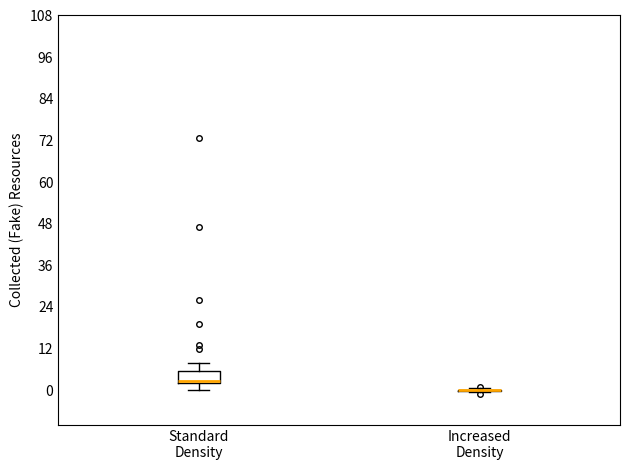

Reading left to right, read every box against the y-axis: the position of its median line, the range the box covers, and the ends of its whiskers. The values are not printed on the chart, so give them approximately, as read against the axis.

Standard Density: median 2 (just above the box's lower edge), box 2 to 6, whiskers 0 to 8
Increased Density: box collapsed to a line at 0, whiskers 0 to 0